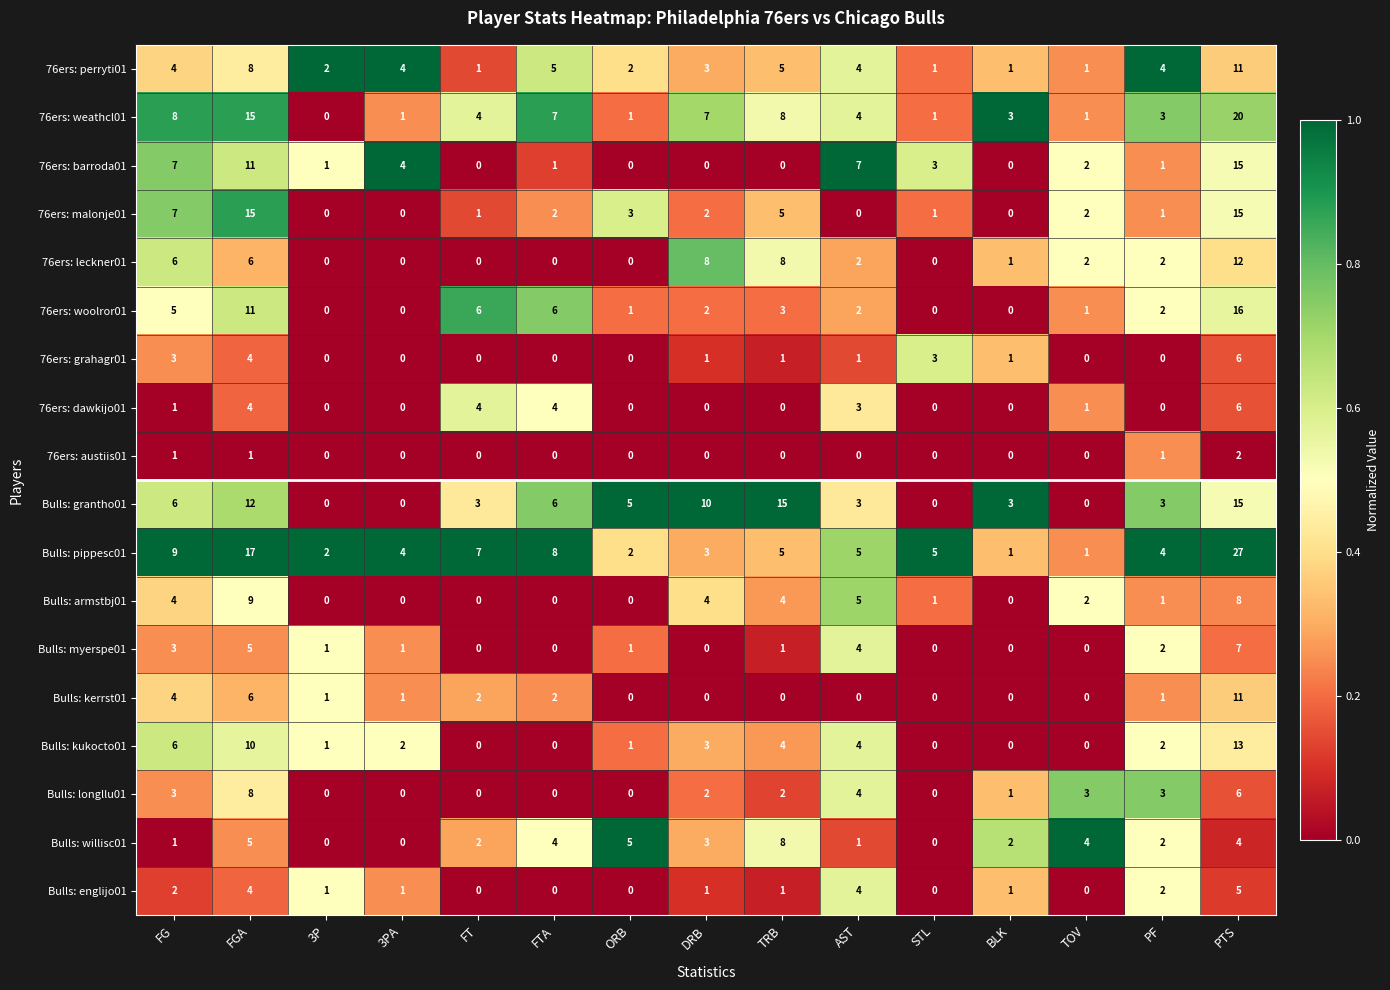

Which series has the largest range (max minus min)?

Bulls: pippesc01